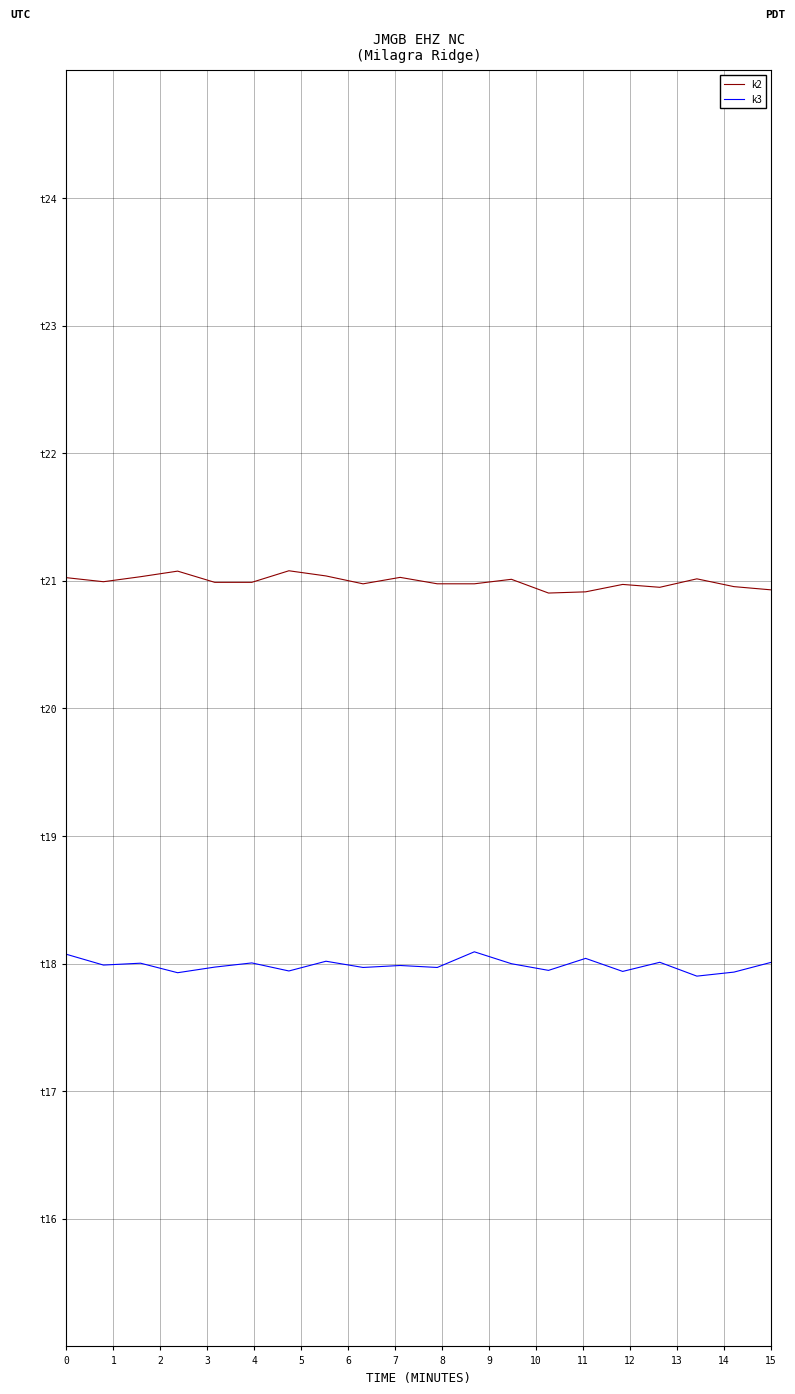

What is the value of the k3 point at the 13th from the left?

18.0